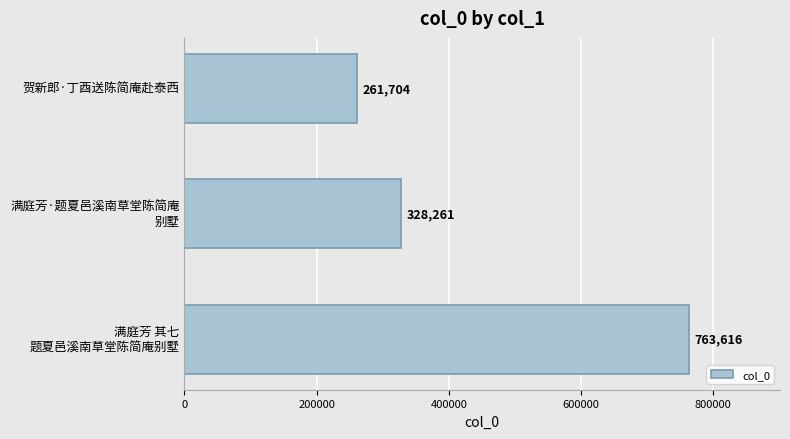

The value at 贺新郎·丁酉送陈简庵赴泰西 is 261704. True or false?

True